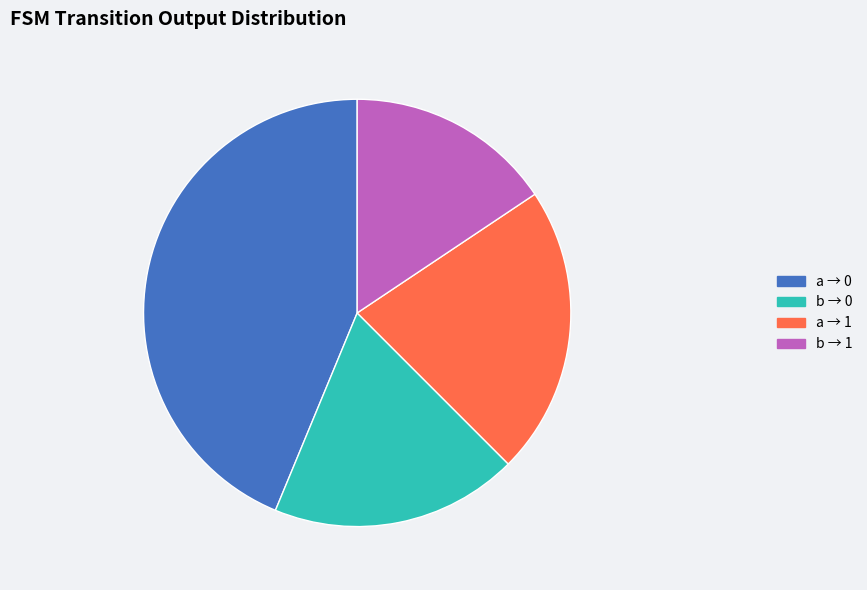

Which slice is the smallest?

b → 1